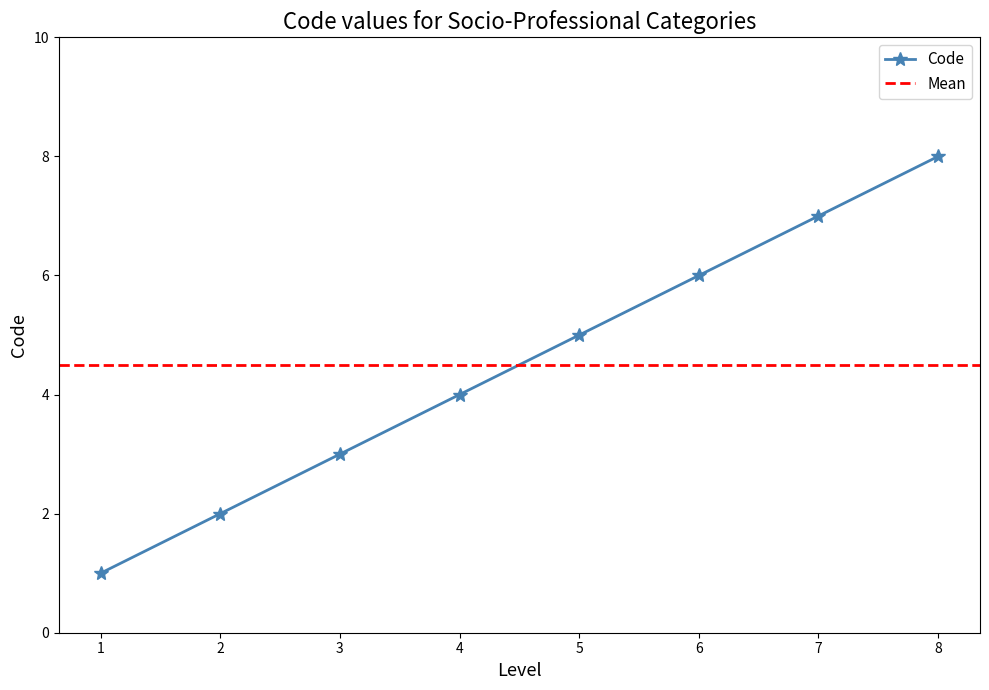

What is the value of the 6th point from the left?

6